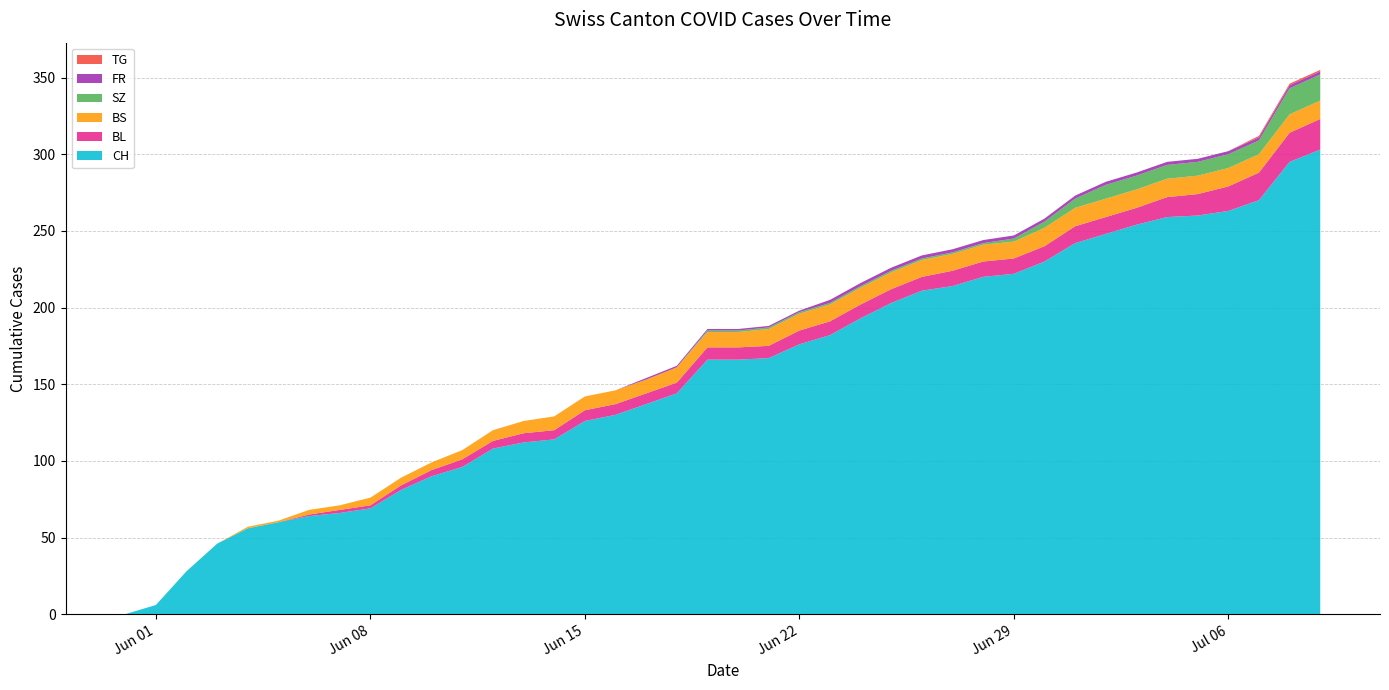

Reading left to right, extract all data points from this chart.

CH: 2020-05-31=0	2020-06-01=6	2020-06-02=28	2020-06-03=46	2020-06-04=56	2020-06-05=60	2020-06-06=64	2020-06-07=66	2020-06-08=69	2020-06-09=81	2020-06-10=90	2020-06-11=96	2020-06-12=108	2020-06-13=112	2020-06-14=114	2020-06-15=126	2020-06-16=130	2020-06-17=137	2020-06-18=144	2020-06-19=166	2020-06-20=166	2020-06-21=167	2020-06-22=176	2020-06-23=182	2020-06-24=193	2020-06-25=203	2020-06-26=211	2020-06-27=214	2020-06-28=220	2020-06-29=222	2020-06-30=230	2020-07-01=242	2020-07-02=248	2020-07-03=254	2020-07-04=259	2020-07-05=260	2020-07-06=263	2020-07-07=270	2020-07-08=295	2020-07-09=303
BL: 2020-05-31=0	2020-06-01=0	2020-06-02=0	2020-06-03=0	2020-06-04=0	2020-06-05=0	2020-06-06=1	2020-06-07=2	2020-06-08=2	2020-06-09=3	2020-06-10=4	2020-06-11=5	2020-06-12=5	2020-06-13=6	2020-06-14=6	2020-06-15=7	2020-06-16=7	2020-06-17=7	2020-06-18=7	2020-06-19=8	2020-06-20=8	2020-06-21=8	2020-06-22=9	2020-06-23=9	2020-06-24=9	2020-06-25=9	2020-06-26=9	2020-06-27=10	2020-06-28=10	2020-06-29=10	2020-06-30=10	2020-07-01=11	2020-07-02=11	2020-07-03=11	2020-07-04=13	2020-07-05=14	2020-07-06=16	2020-07-07=18	2020-07-08=19	2020-07-09=20
BS: 2020-05-31=0	2020-06-01=0	2020-06-02=0	2020-06-03=0	2020-06-04=1	2020-06-05=1	2020-06-06=3	2020-06-07=3	2020-06-08=5	2020-06-09=5	2020-06-10=5	2020-06-11=6	2020-06-12=7	2020-06-13=8	2020-06-14=9	2020-06-15=9	2020-06-16=9	2020-06-17=9	2020-06-18=10	2020-06-19=10	2020-06-20=10	2020-06-21=11	2020-06-22=11	2020-06-23=11	2020-06-24=11	2020-06-25=11	2020-06-26=11	2020-06-27=11	2020-06-28=11	2020-06-29=11	2020-06-30=12	2020-07-01=12	2020-07-02=12	2020-07-03=12	2020-07-04=12	2020-07-05=12	2020-07-06=12	2020-07-07=12	2020-07-08=12	2020-07-09=12
SZ: 2020-05-31=0	2020-06-01=0	2020-06-02=0	2020-06-03=0	2020-06-04=0	2020-06-05=0	2020-06-06=0	2020-06-07=0	2020-06-08=0	2020-06-09=0	2020-06-10=0	2020-06-11=0	2020-06-12=0	2020-06-13=0	2020-06-14=0	2020-06-15=0	2020-06-16=0	2020-06-17=0	2020-06-18=0	2020-06-19=1	2020-06-20=1	2020-06-21=1	2020-06-22=1	2020-06-23=1	2020-06-24=1	2020-06-25=1	2020-06-26=1	2020-06-27=1	2020-06-28=1	2020-06-29=2	2020-06-30=4	2020-07-01=6	2020-07-02=9	2020-07-03=9	2020-07-04=9	2020-07-05=9	2020-07-06=9	2020-07-07=9	2020-07-08=17	2020-07-09=17
FR: 2020-05-31=0	2020-06-01=0	2020-06-02=0	2020-06-03=0	2020-06-04=0	2020-06-05=0	2020-06-06=0	2020-06-07=0	2020-06-08=0	2020-06-09=0	2020-06-10=0	2020-06-11=0	2020-06-12=0	2020-06-13=0	2020-06-14=0	2020-06-15=0	2020-06-16=0	2020-06-17=1	2020-06-18=1	2020-06-19=1	2020-06-20=1	2020-06-21=1	2020-06-22=1	2020-06-23=2	2020-06-24=2	2020-06-25=2	2020-06-26=2	2020-06-27=2	2020-06-28=2	2020-06-29=2	2020-06-30=2	2020-07-01=2	2020-07-02=2	2020-07-03=2	2020-07-04=2	2020-07-05=2	2020-07-06=2	2020-07-07=2	2020-07-08=2	2020-07-09=2
TG: 2020-05-31=0	2020-06-01=0	2020-06-02=0	2020-06-03=0	2020-06-04=0	2020-06-05=0	2020-06-06=0	2020-06-07=0	2020-06-08=0	2020-06-09=0	2020-06-10=0	2020-06-11=0	2020-06-12=0	2020-06-13=0	2020-06-14=0	2020-06-15=0	2020-06-16=0	2020-06-17=0	2020-06-18=0	2020-06-19=0	2020-06-20=0	2020-06-21=0	2020-06-22=0	2020-06-23=0	2020-06-24=0	2020-06-25=0	2020-06-26=0	2020-06-27=0	2020-06-28=0	2020-06-29=0	2020-06-30=0	2020-07-01=0	2020-07-02=0	2020-07-03=0	2020-07-04=0	2020-07-05=0	2020-07-06=0	2020-07-07=1	2020-07-08=1	2020-07-09=1